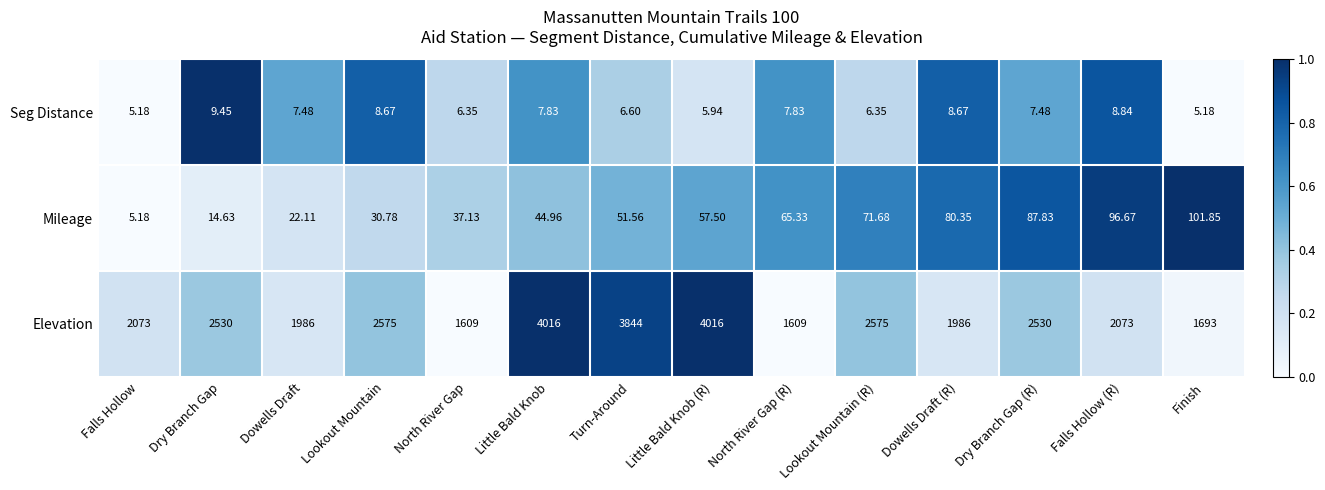

How many data points in Mileage are above 57?

7